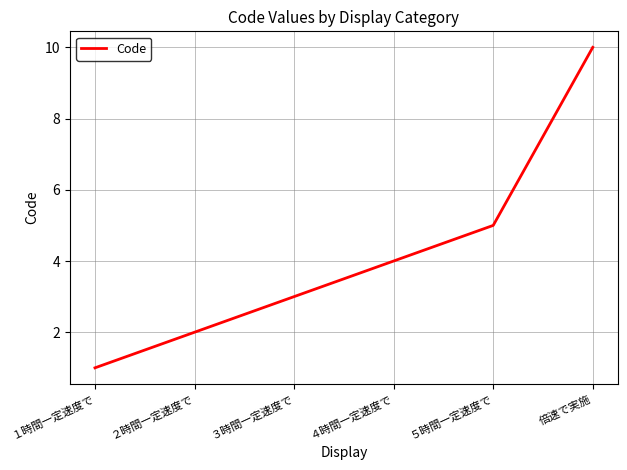

At which category does the chart reach its peak across all series?

倍速で実施